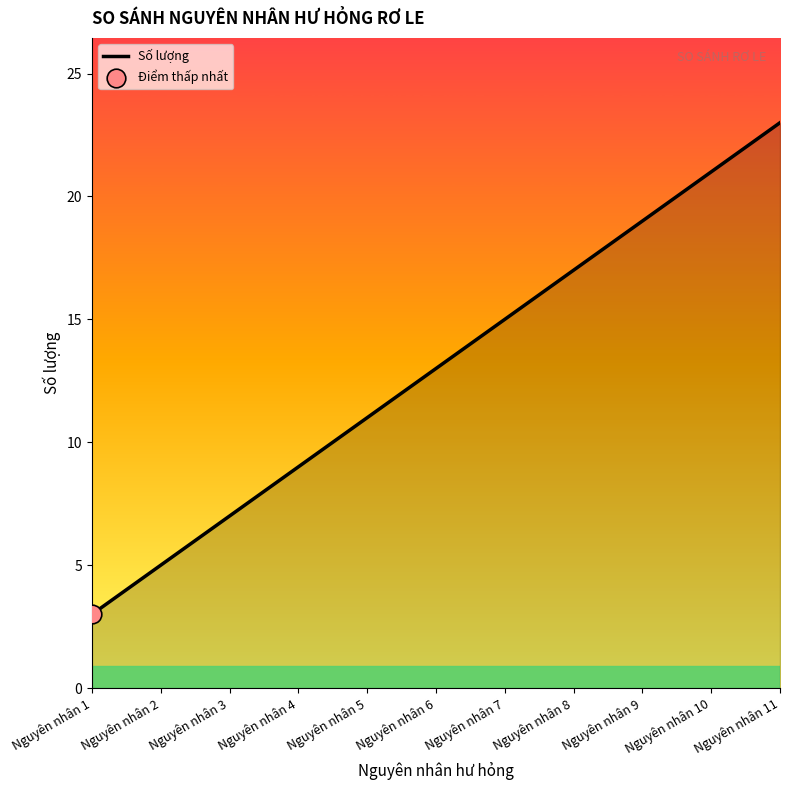

What is the ratio of the value at Nguyên nhân 4 to the value at Nguyên nhân 7?

0.6